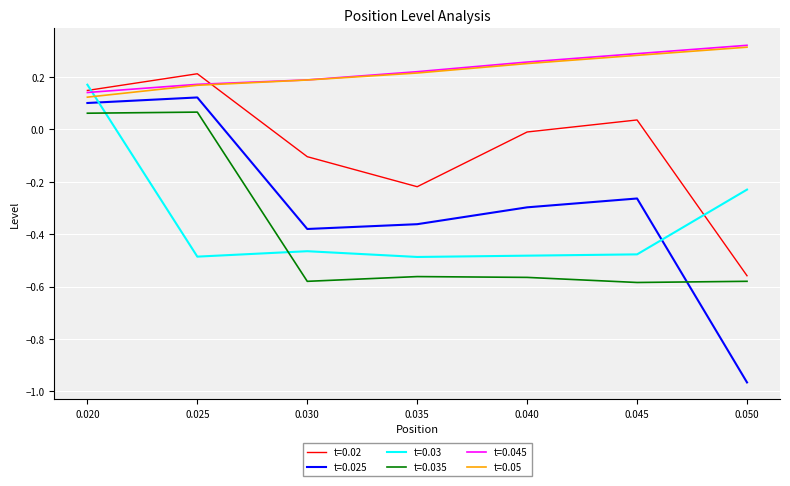

Which series has the largest range (max minus min)?

t=0.025